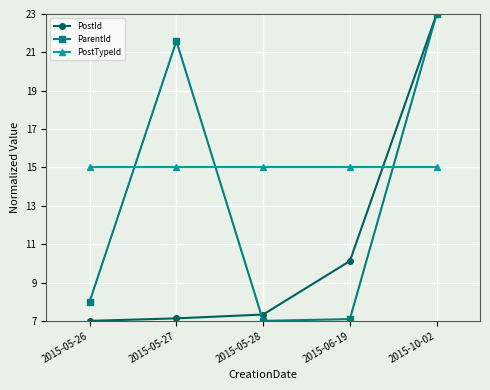

How many distinct data groups are displayed?

3